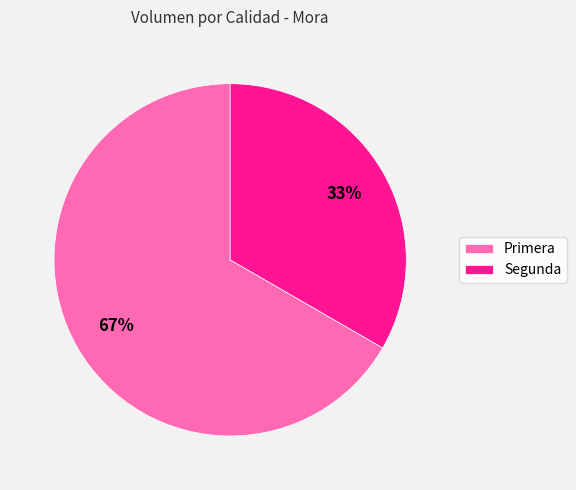

To the nearest percent, what is the combined percentage of Primera and Segunda?

100%